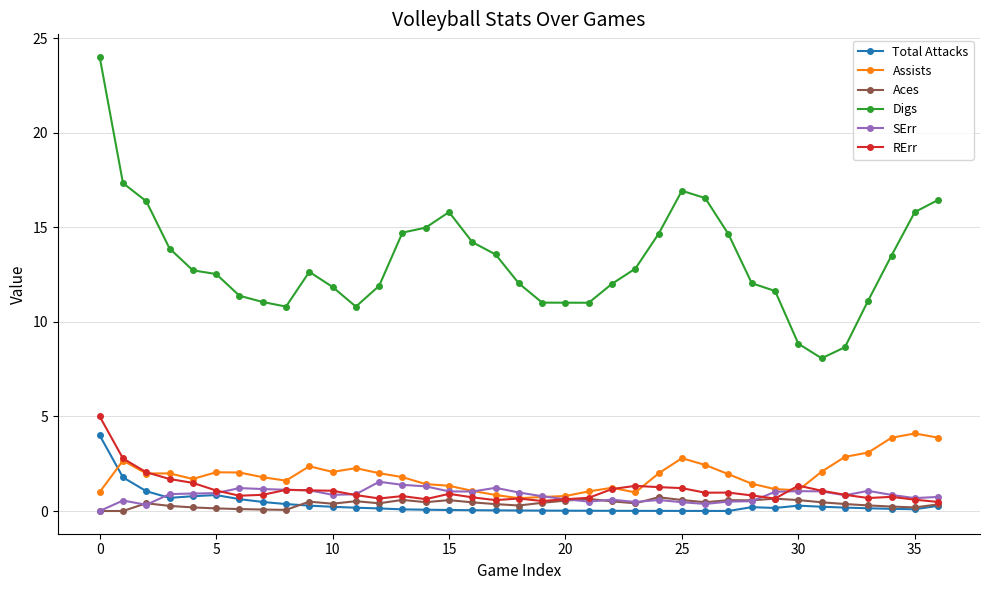

Which series has the largest total across all categories?

Digs